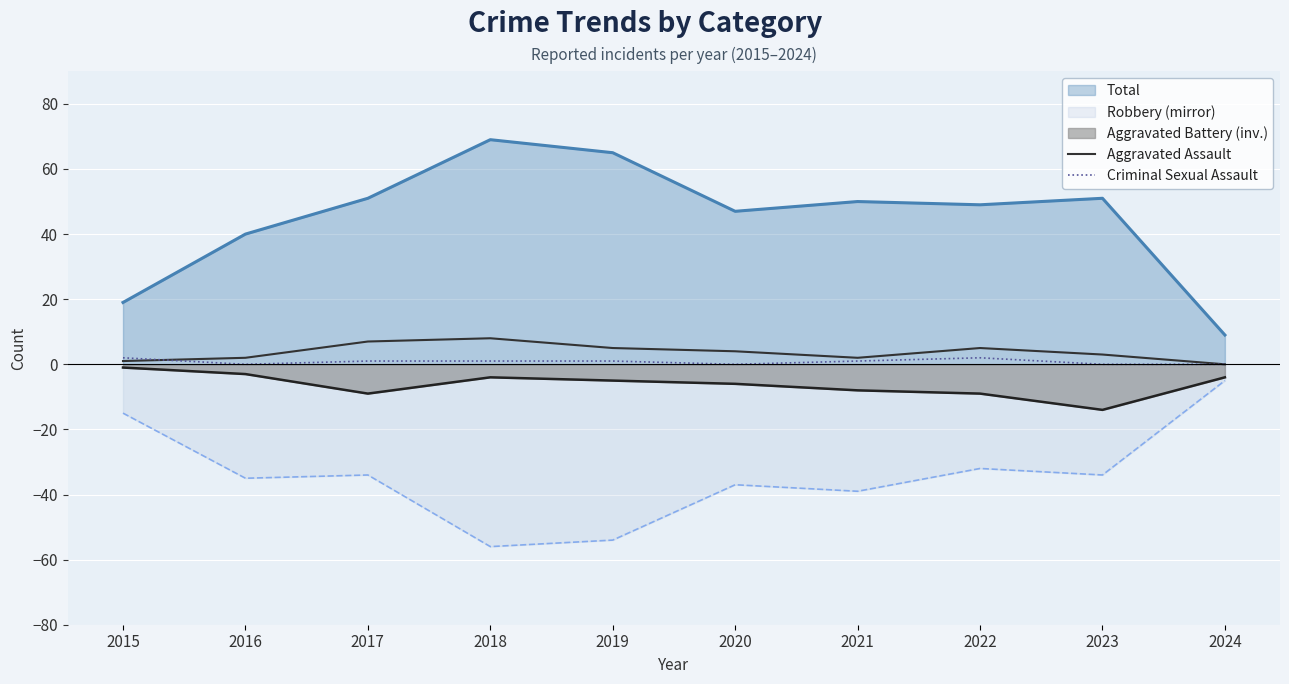

Between 2023 and 2015, which is larger?

2023